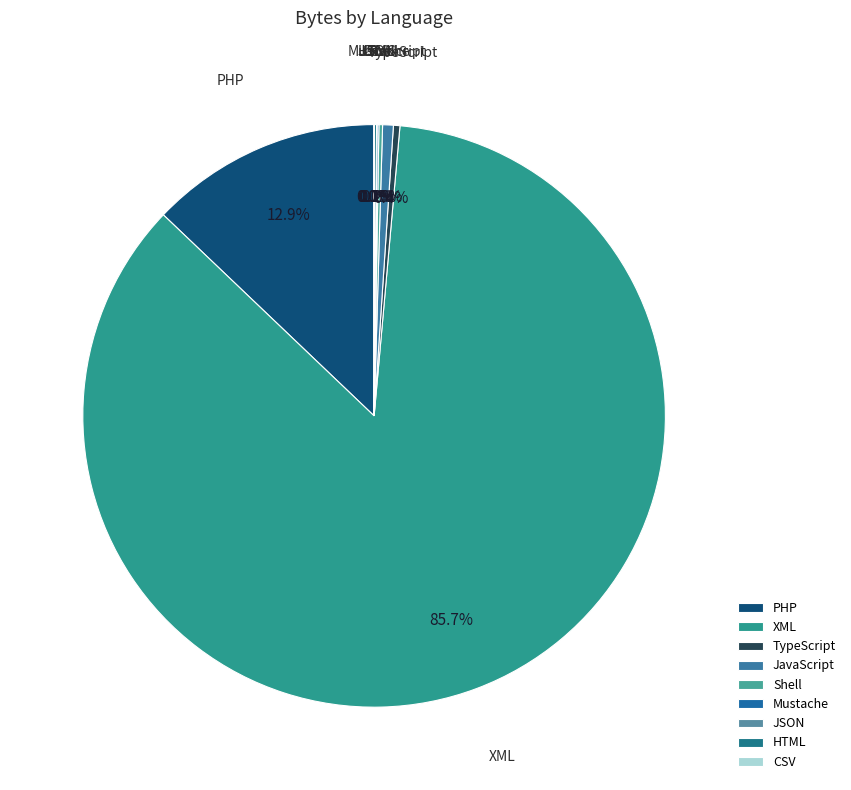

To the nearest percent, what is the difference between the largest and smallest slice percentages?

86%